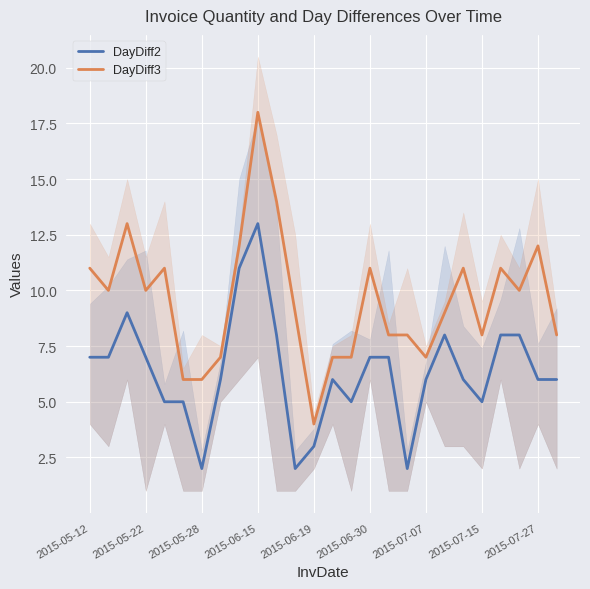

What is the label of the 24th point from the left?

23